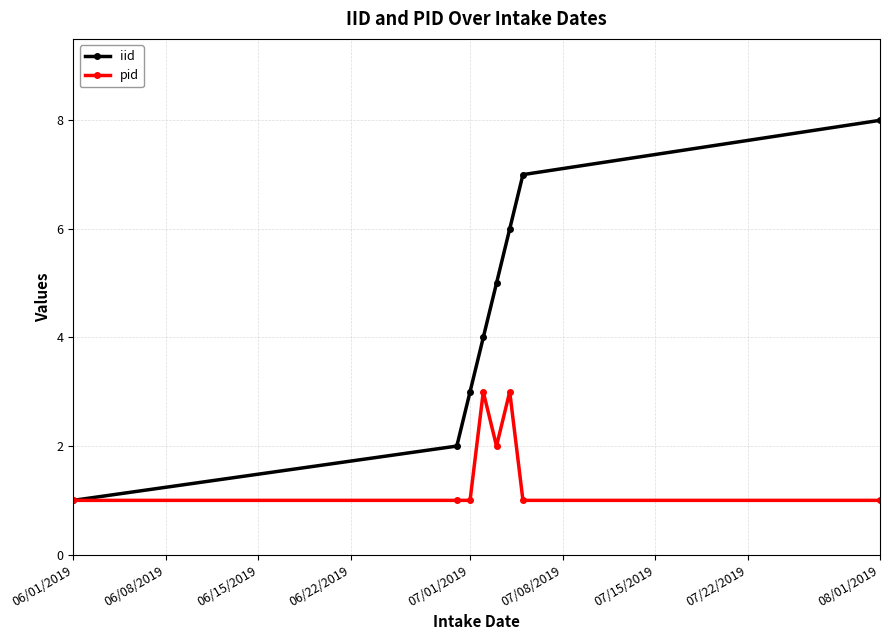

What is the difference between the maximum and minimum values in the iid series?

7